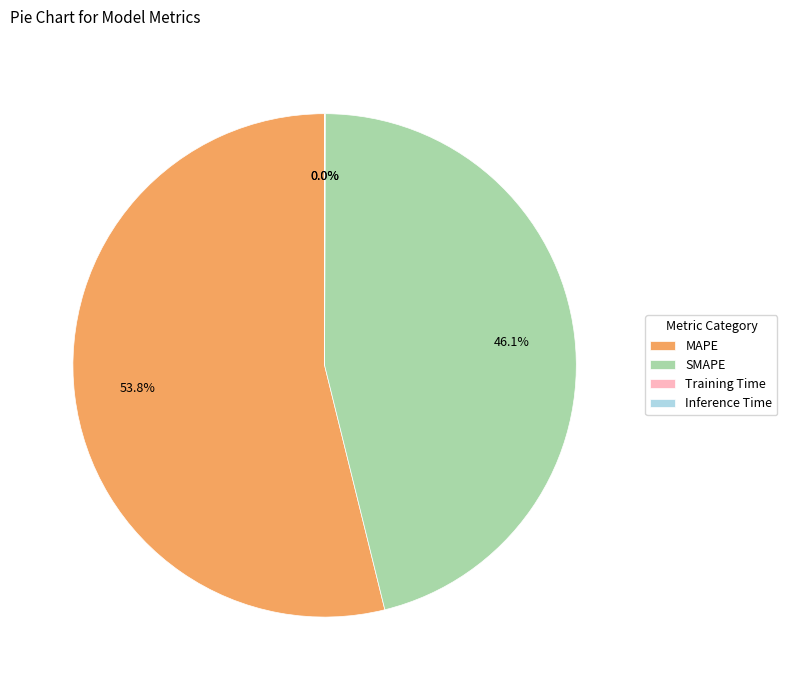

Does MAPE account for over 50% of the chart?

Yes